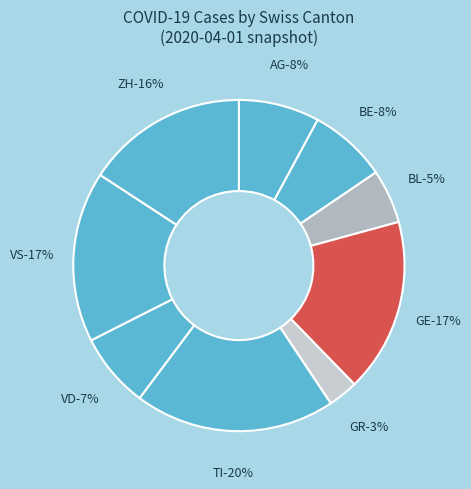

Is it true that VS is 17% of the pie?

True